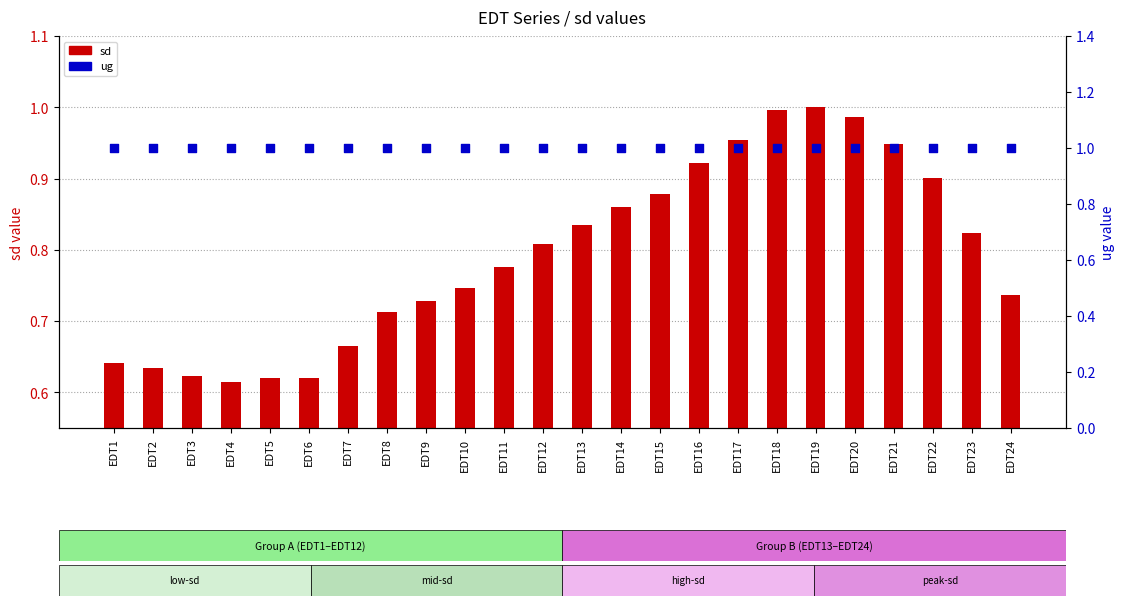

Is the value of ug at EDT13 greater than the value of sd at EDT12?

Yes